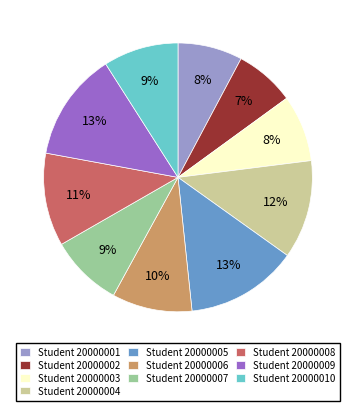

How many segments does this pie chart have?

10